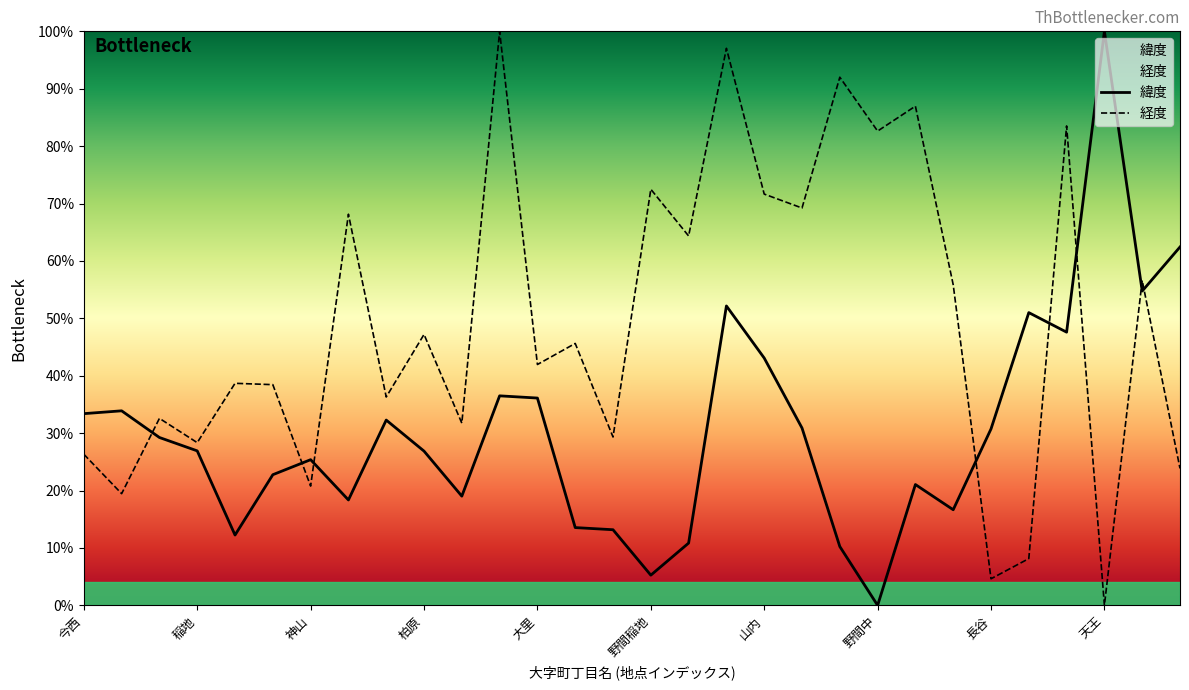

What are all the series names shown in the legend?

緯度, 経度